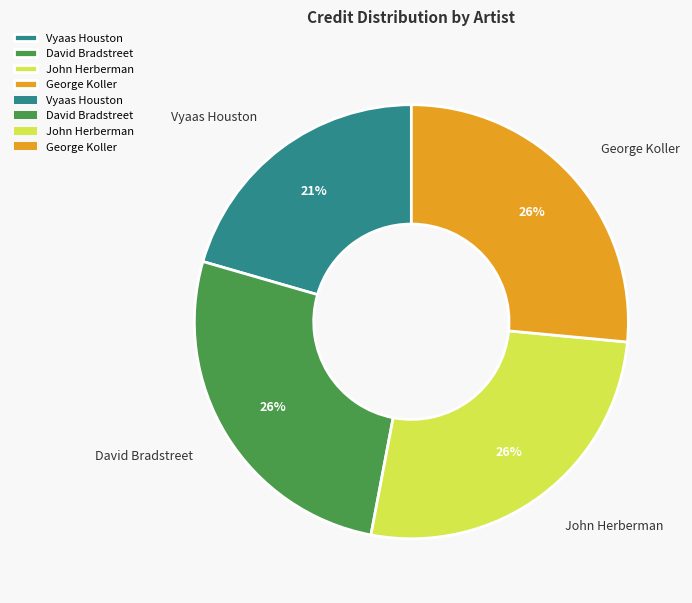

Which category has the smallest portion of the pie?

Vyaas Houston